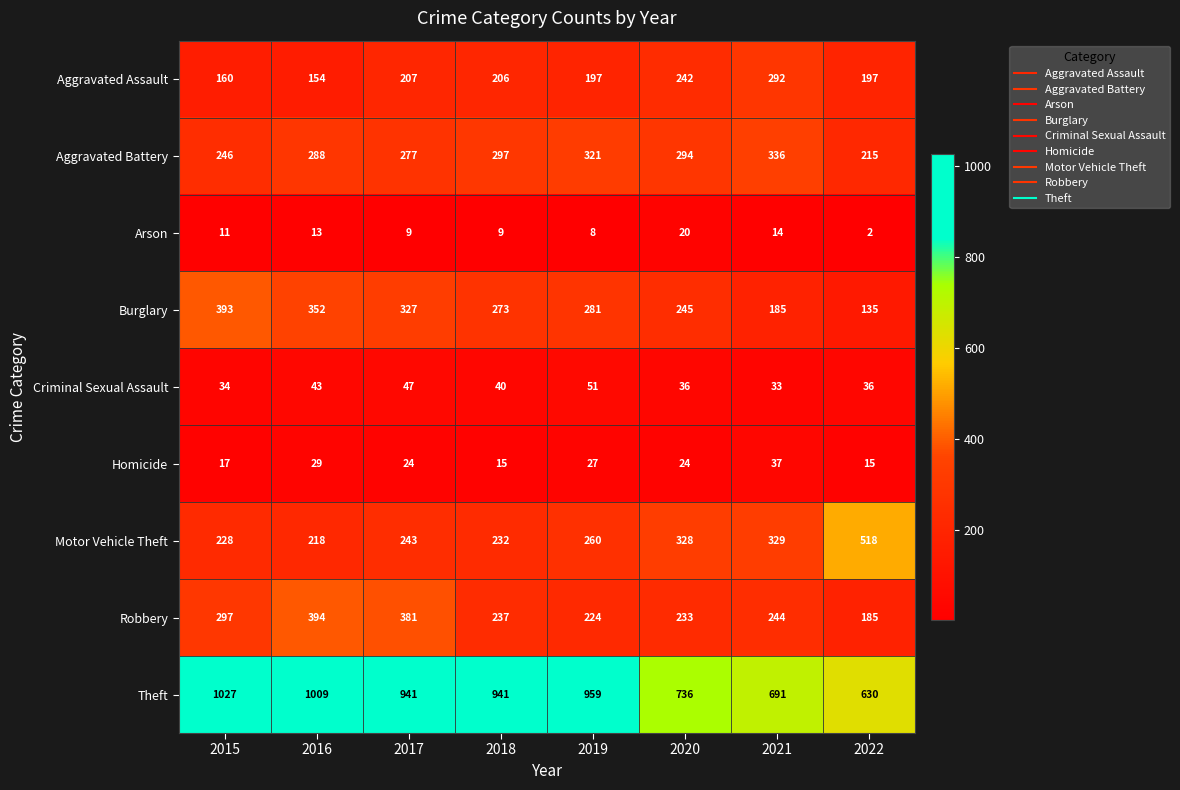

Read the Aggravated Assault value at 2017.

207